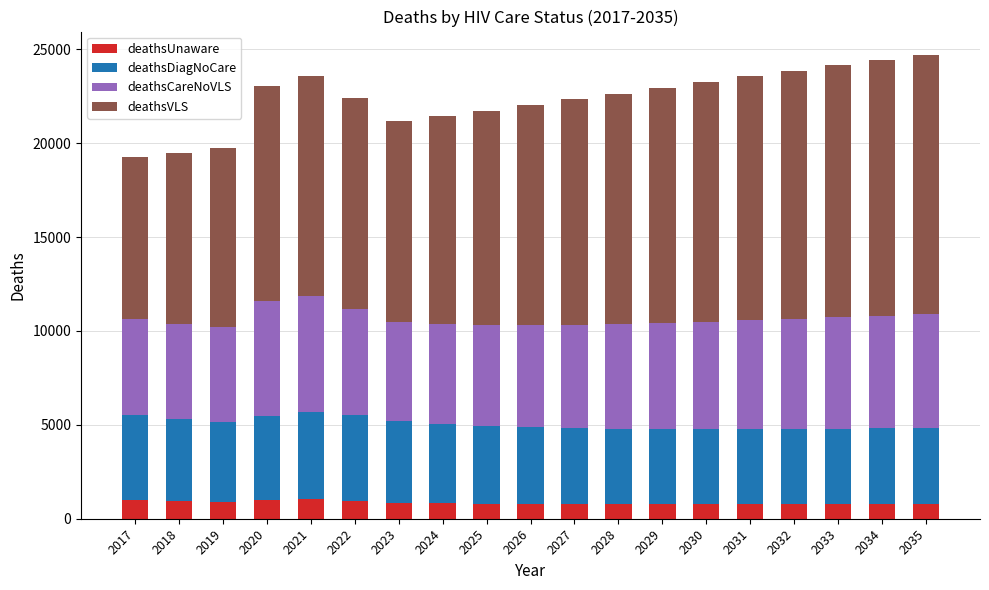

What is the total value across all series at 2031?

23549